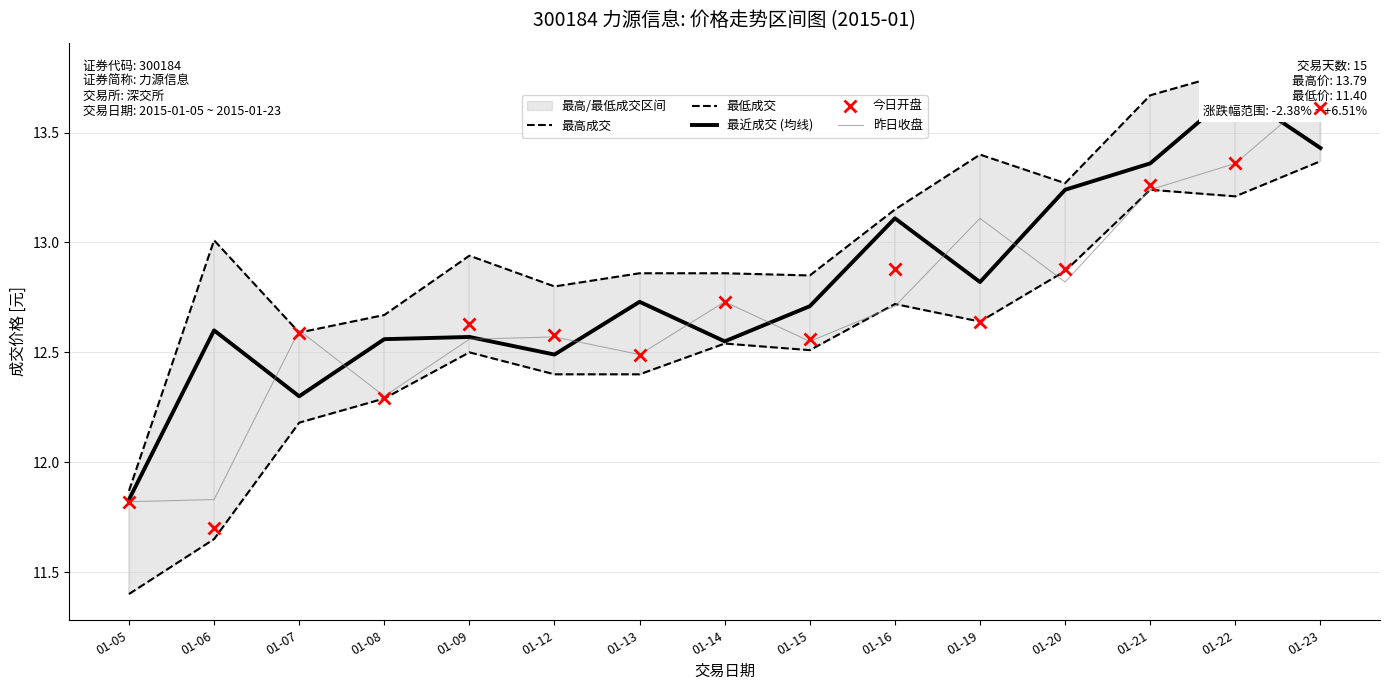

What is the value of the 今日开盘 point at the 4th from the left?

12.3